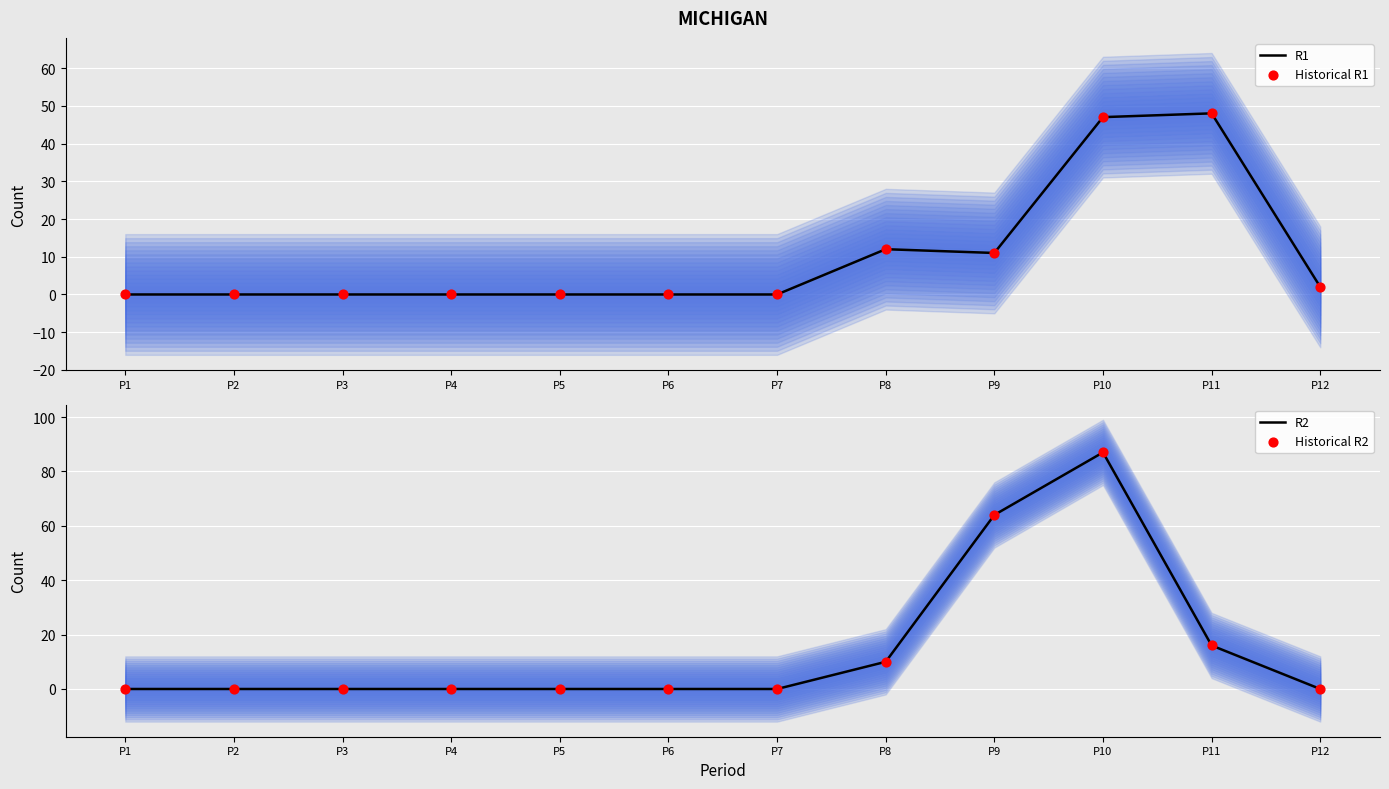

What is the total value across all series at P9?

150